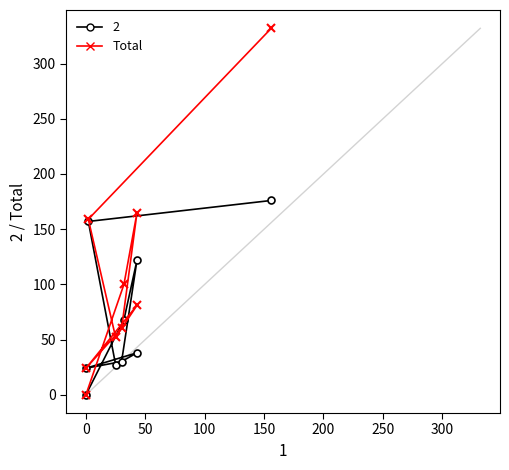

The chart shows a value of 159 at 0. True or false?

True